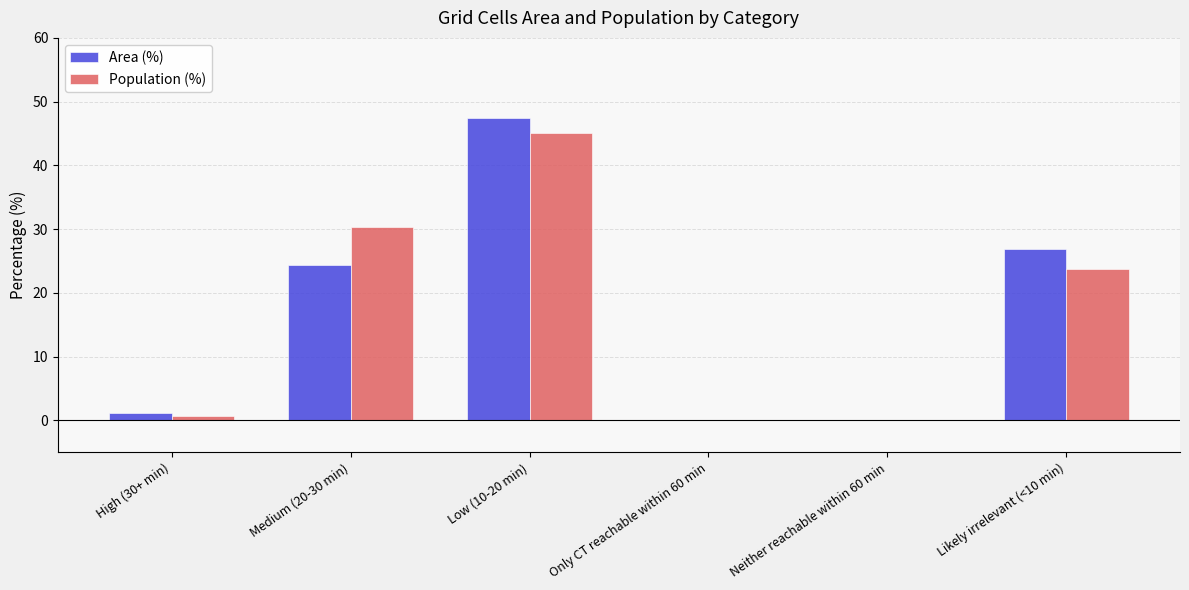

Which category has the highest value across all series?

Low (10-20 min)